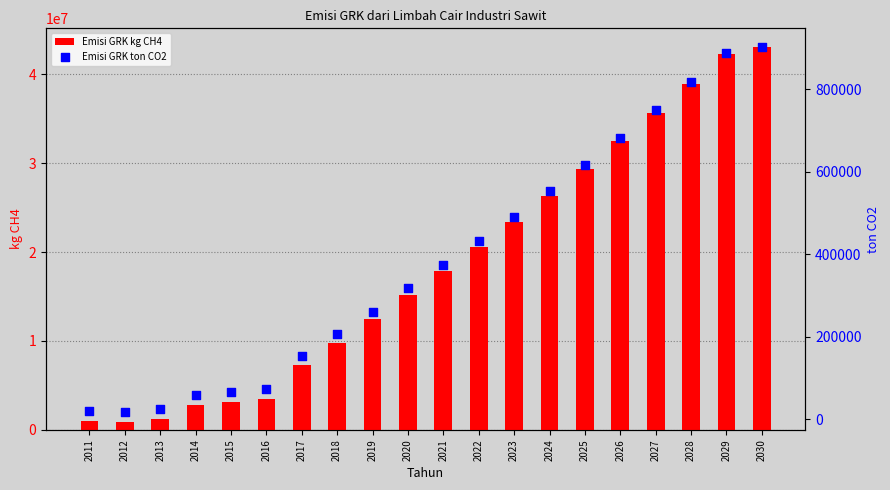

At how many categories does at least one series exceed 6844986?

14